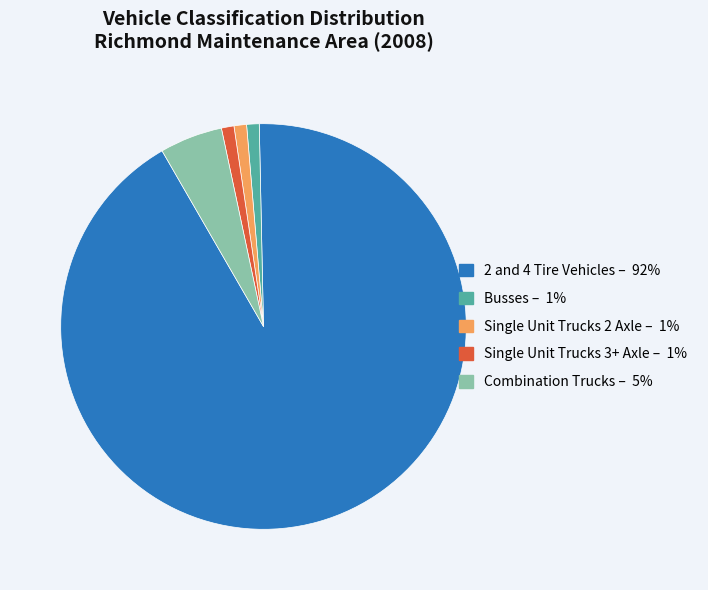

Count the number of slices in the pie.

5